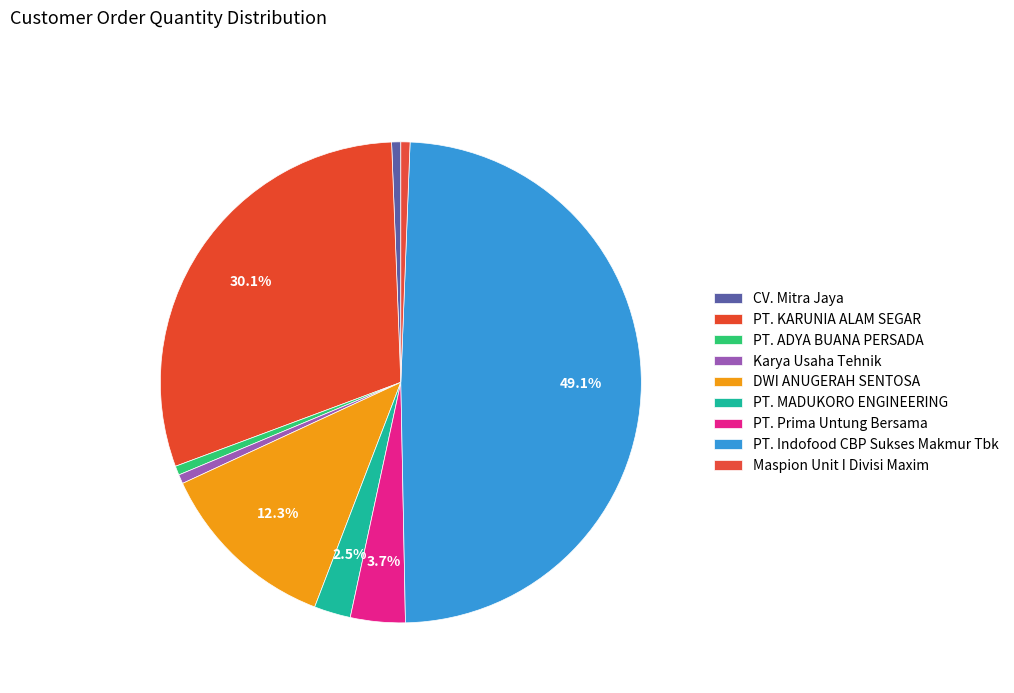

Count the number of slices in the pie.

9